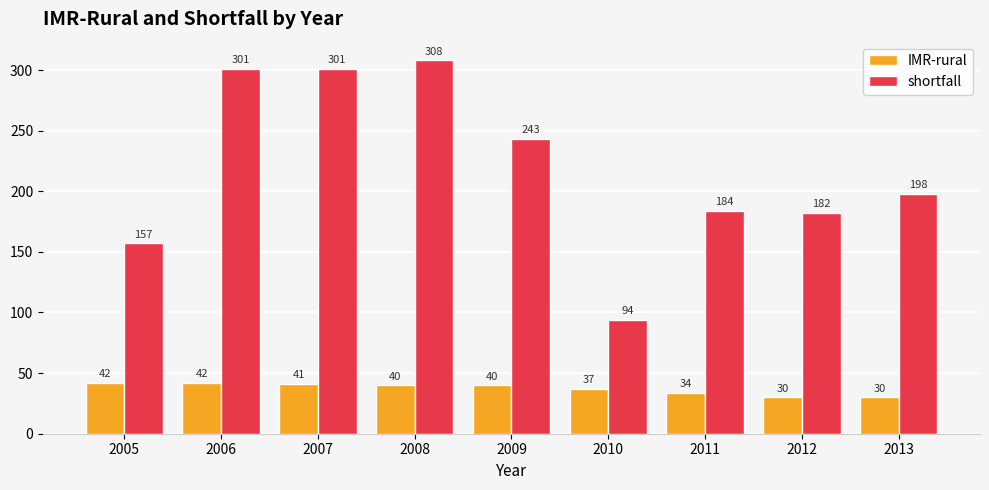

What is the spread (max minus min) of values at 2008?

268